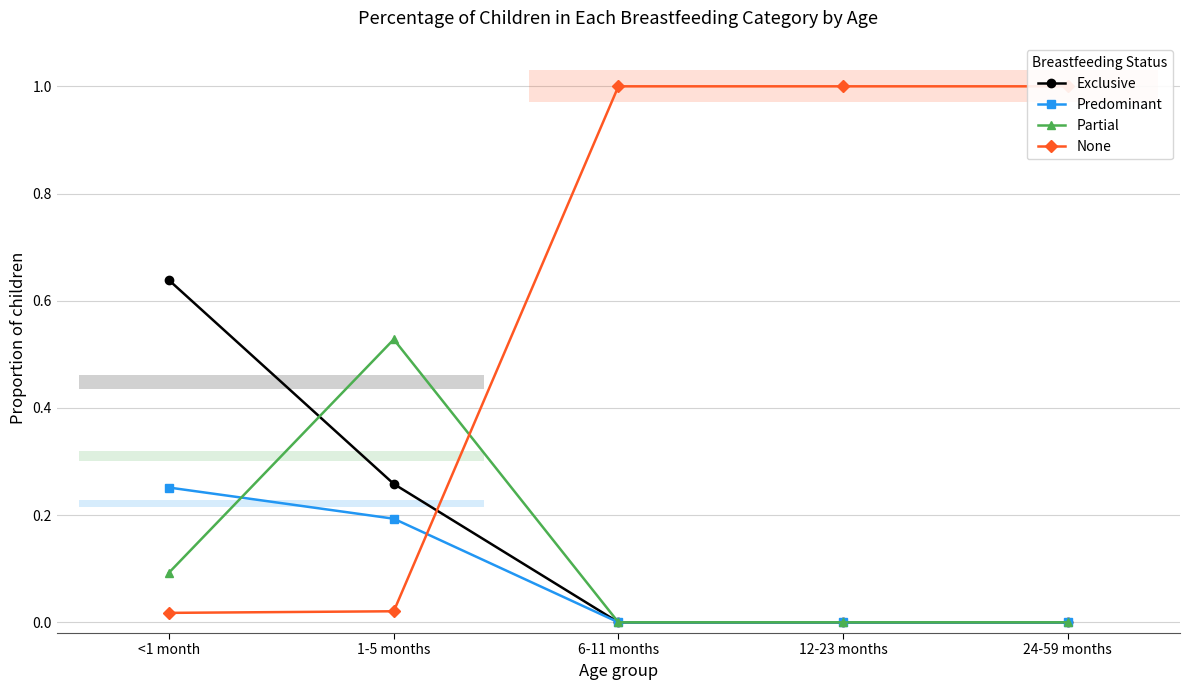

Does the chart have visible grid lines?

Yes